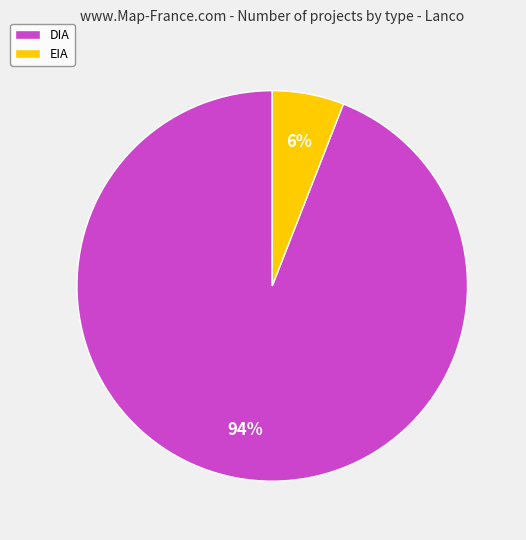

Is it true that EIA is 6% of the pie?

True